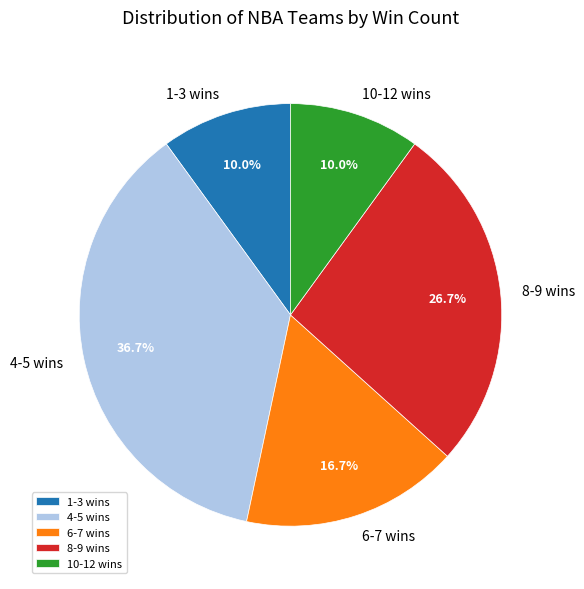

Count the number of slices in the pie.

5